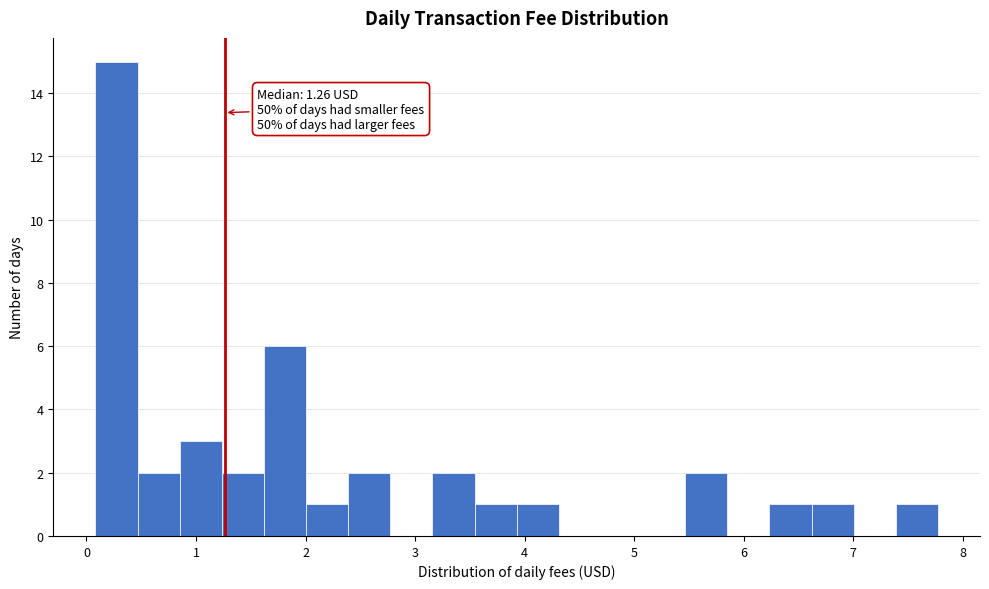

Read against the x-axis, roughly where is the centre of the tallest bar?

0.3